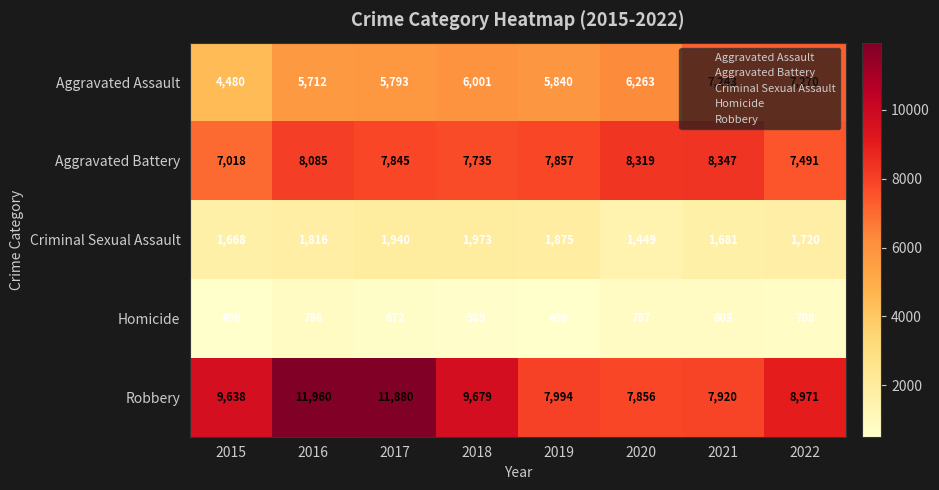

Count the number of categories in the chart.

8